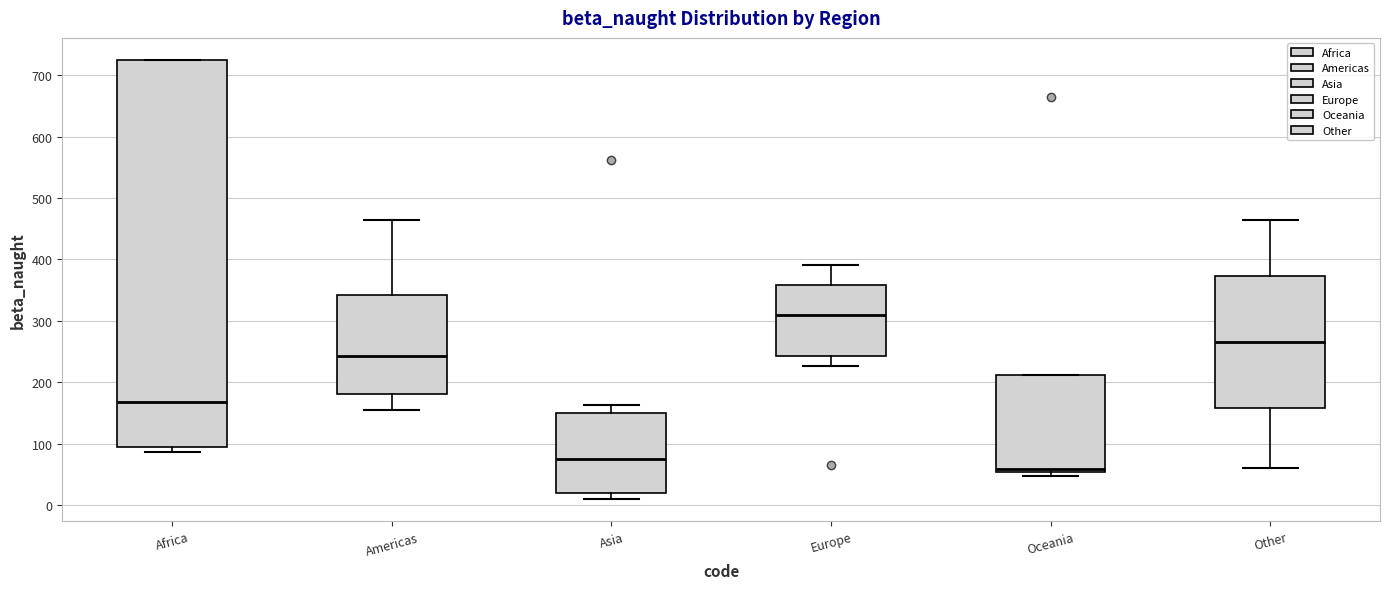

Reading left to right, read every box against the y-axis: the position of its median line, the range the box covers, and the ends of its whiskers. The values are not printed on the chart, so give them approximately, as read against the axis.

Africa: median 170, box 90 to 720, whiskers 90 (just below the box's lower edge) to 720
Americas: median 240, box 180 to 340, whiskers 160 to 460
Asia: median 70, box 20 to 150, whiskers 10 to 160
Europe: median 310, box 240 to 360, whiskers 230 to 390
Oceania: median 60, box 50 to 210, whiskers 50 (just below the box's lower edge) to 210
Other: median 270, box 160 to 370, whiskers 60 to 460